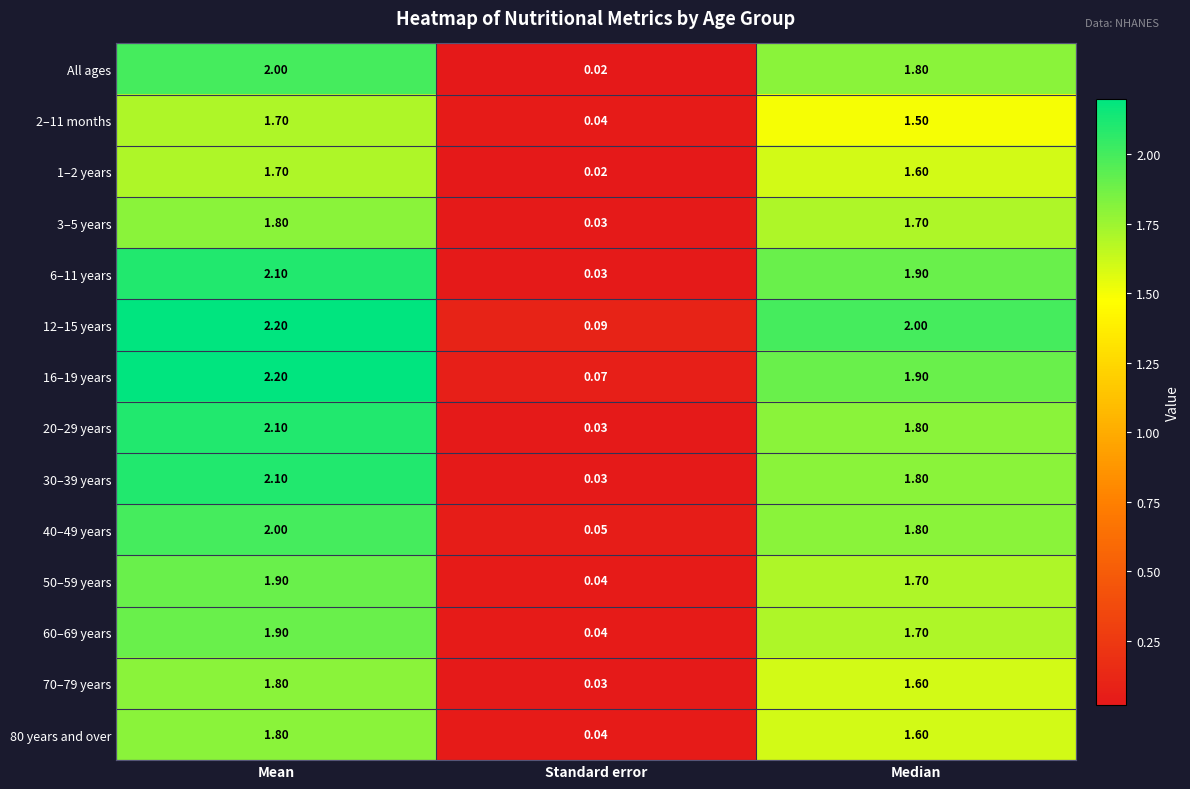

List the labels in order of 30–39 years value, smallest first.

Standard error, Median, Mean